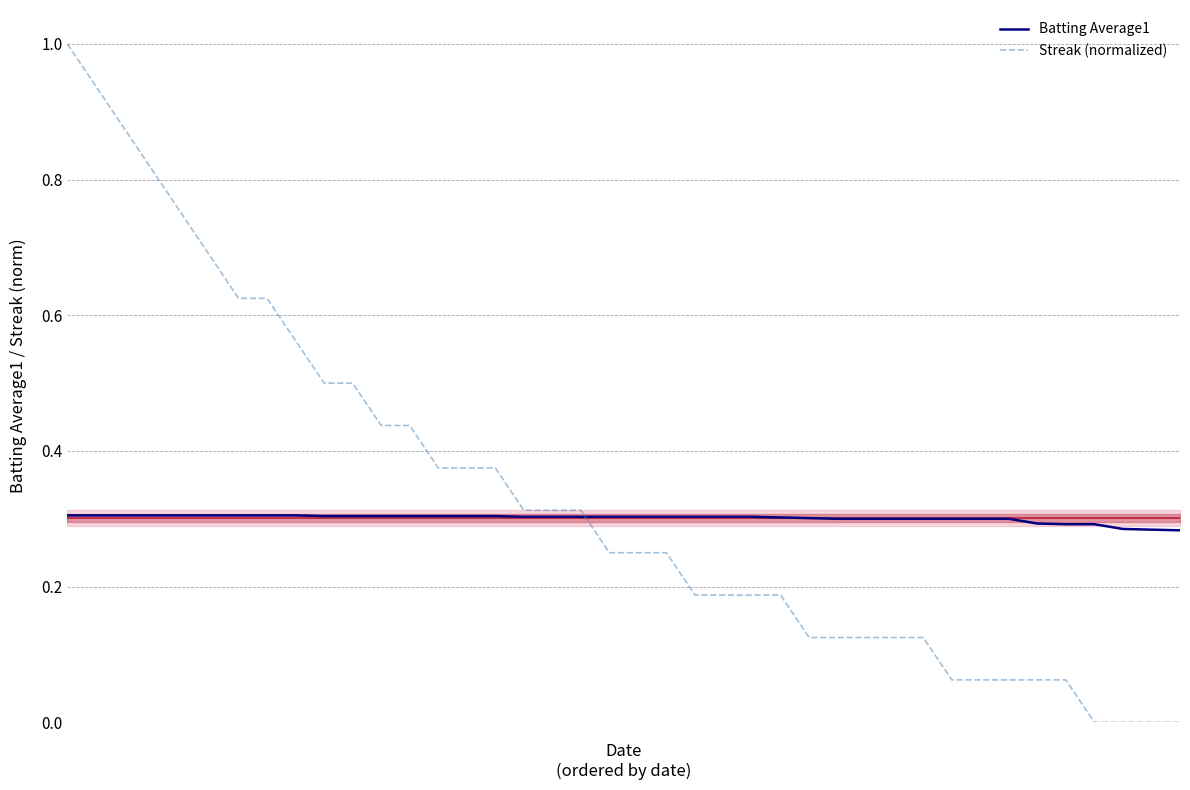

Where do Streak (normalized) and Batting Average1 first cross each other?

18 and 19